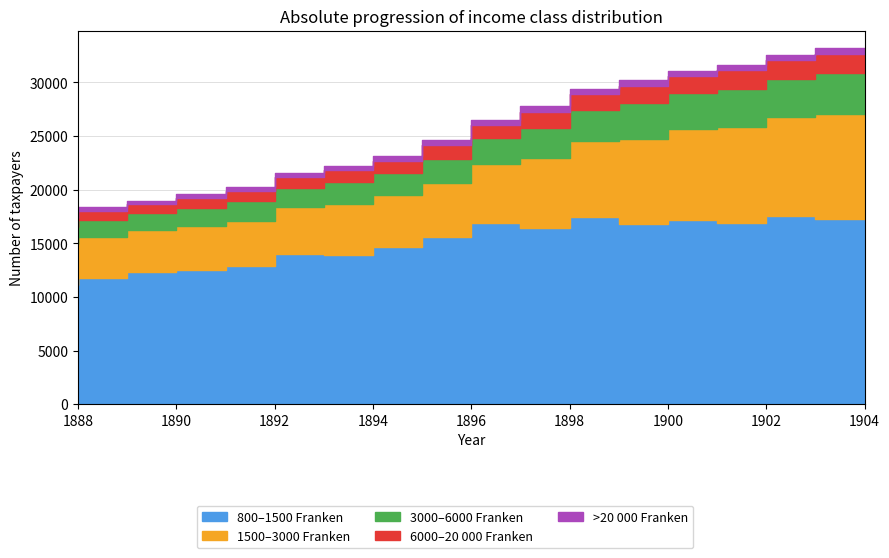

Which series changed the most between 1891 and 1893?

800–1500 Franken